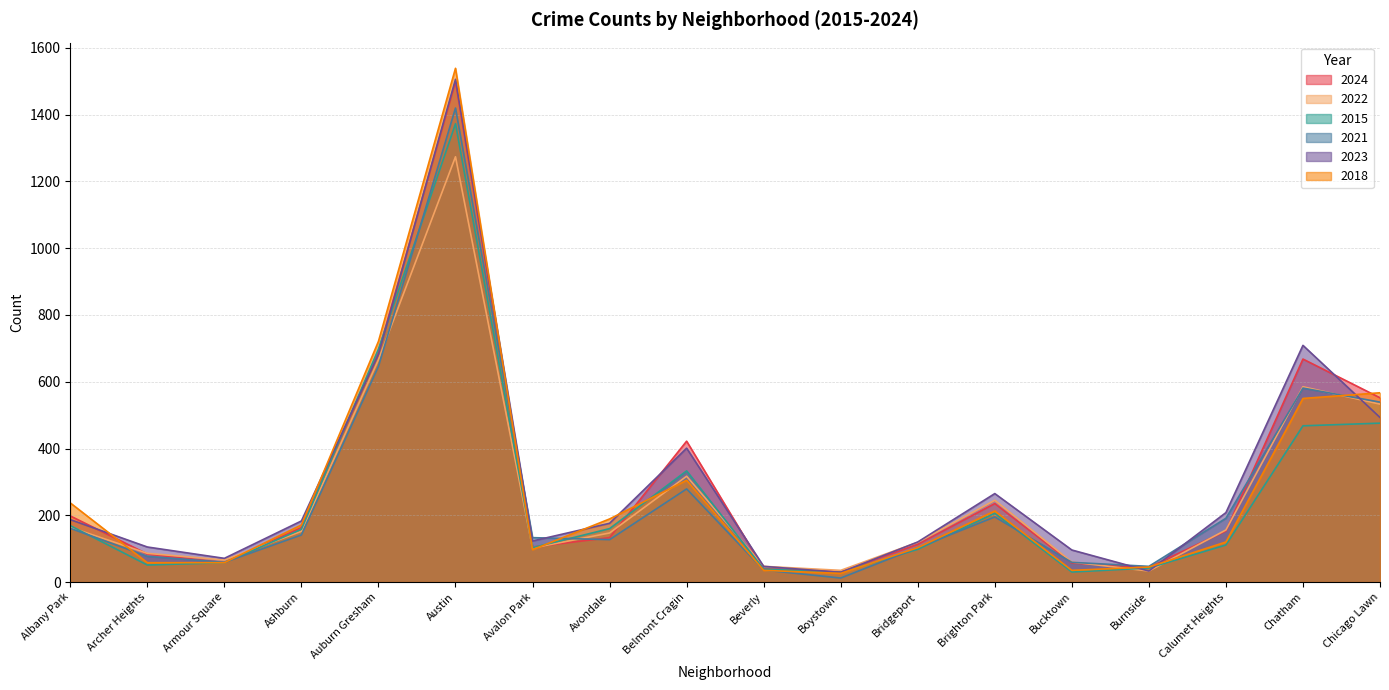

Is it true that 2015 equals 111 at Calumet Heights?

True